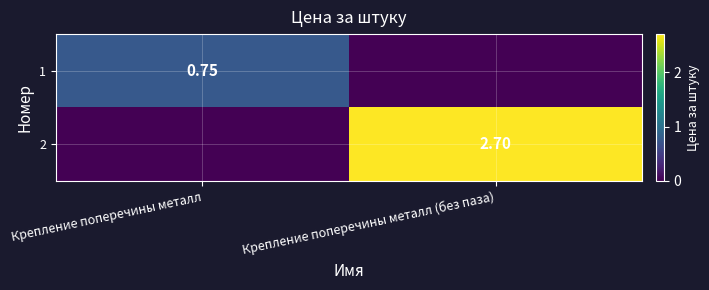

Is the value of 1 at Крепление поперечины металл greater than the value of 2 at Крепление поперечины металл (без паза)?

No